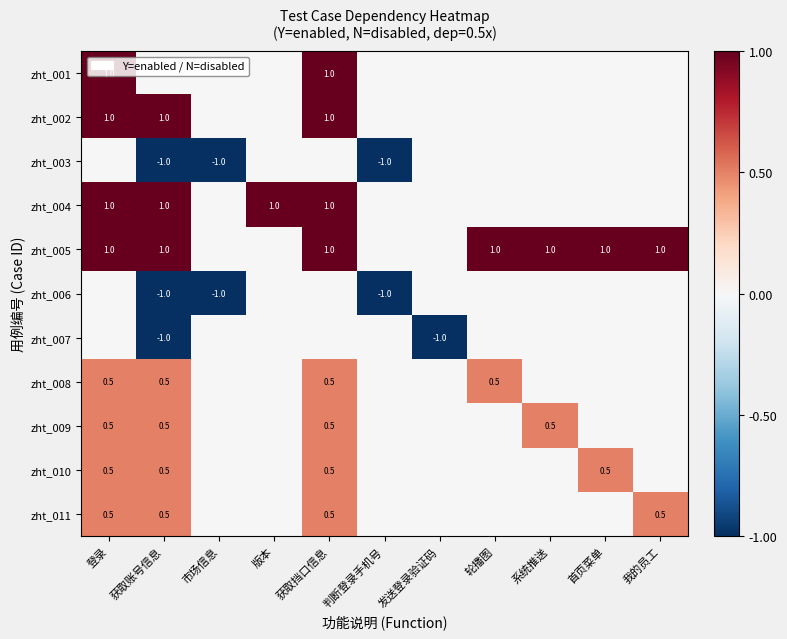

What is the spread (max minus min) of values at 轮播图?

1.0